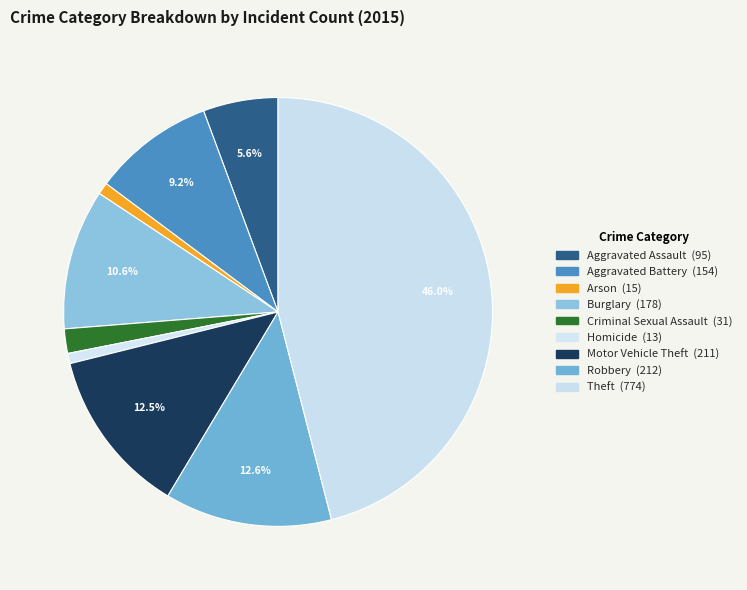

Do Criminal Sexual Assault and Arson together represent more than half of the pie?

No